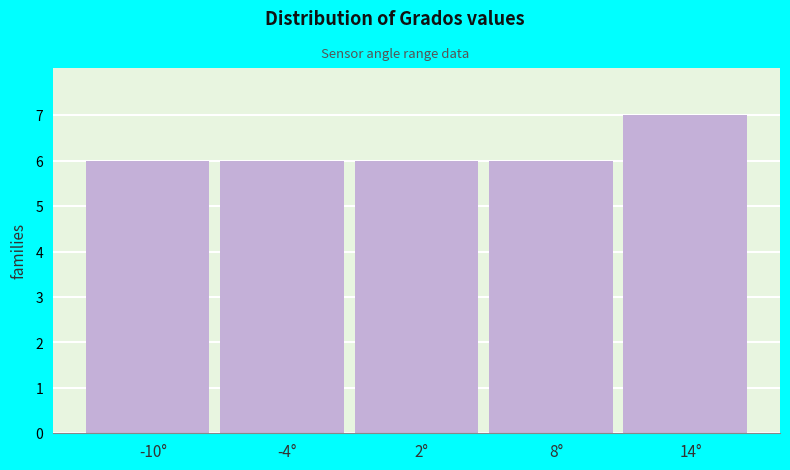

Reading right to left, what are all the values shown in this chart?

14°=7	8°=6	2°=6	-4°=6	-10°=6